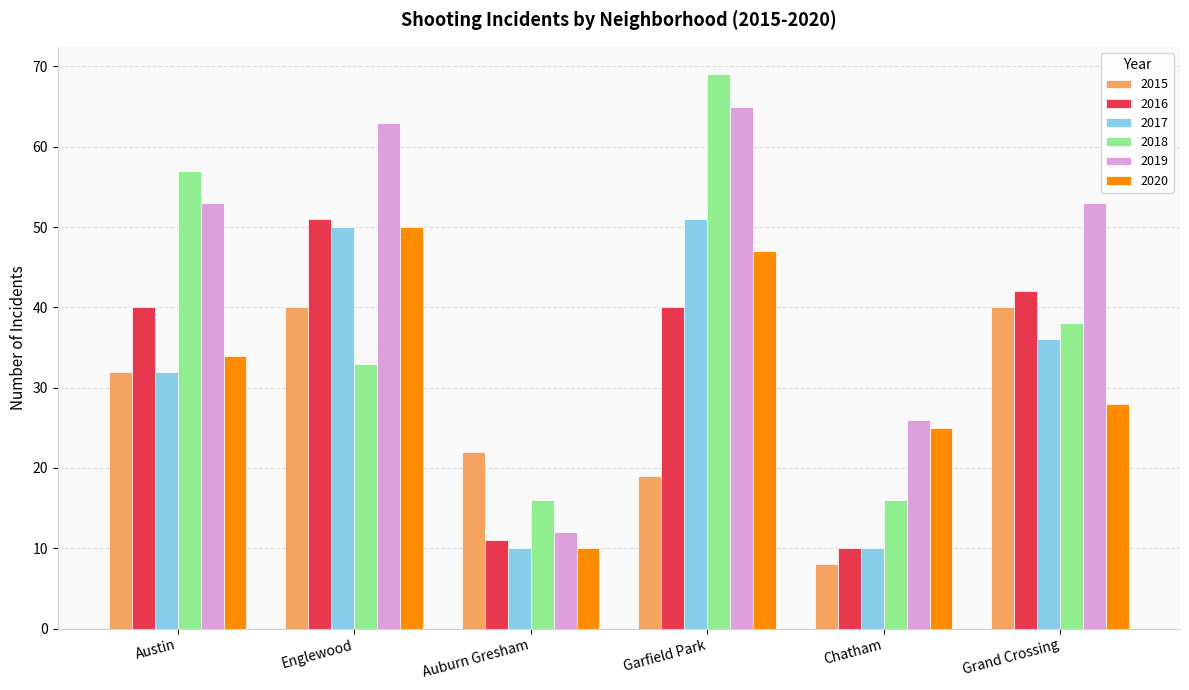

What is the lowest value of the 2019 series?

12